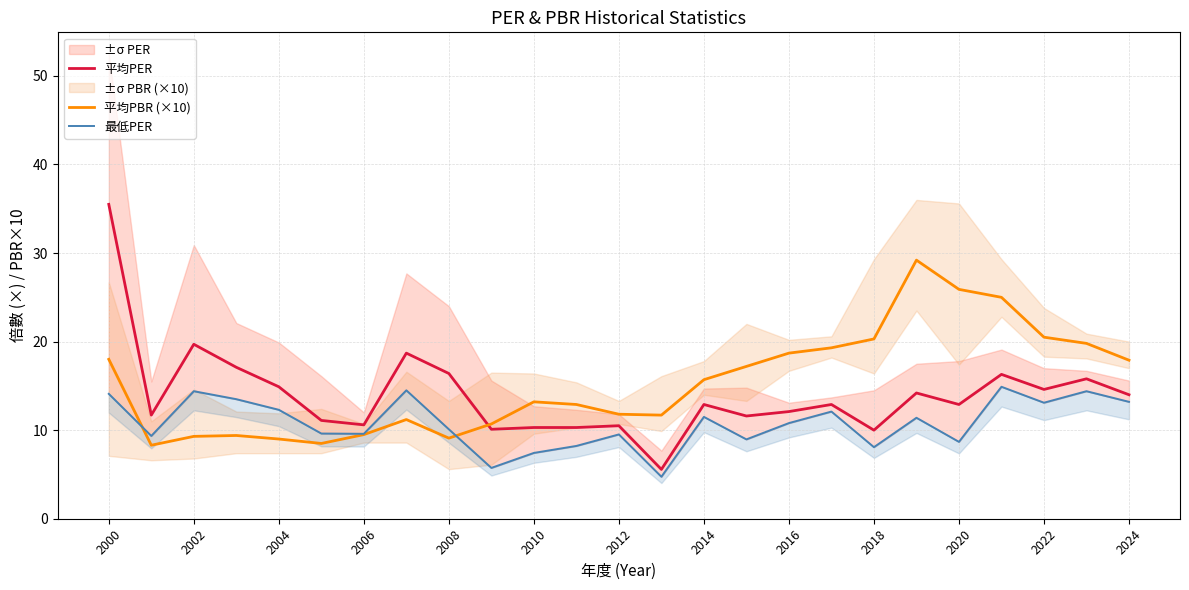

Which series has the largest range (max minus min)?

平均PER